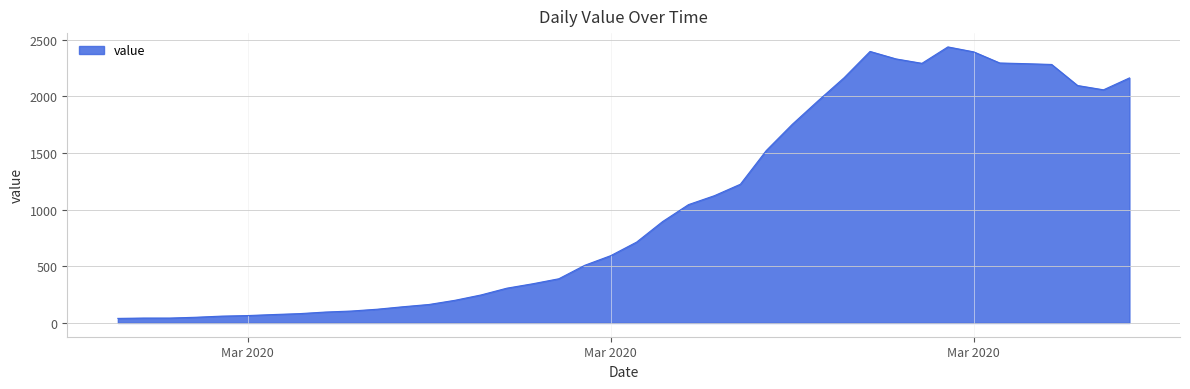

What is the difference between the maximum and minimum values?

2398